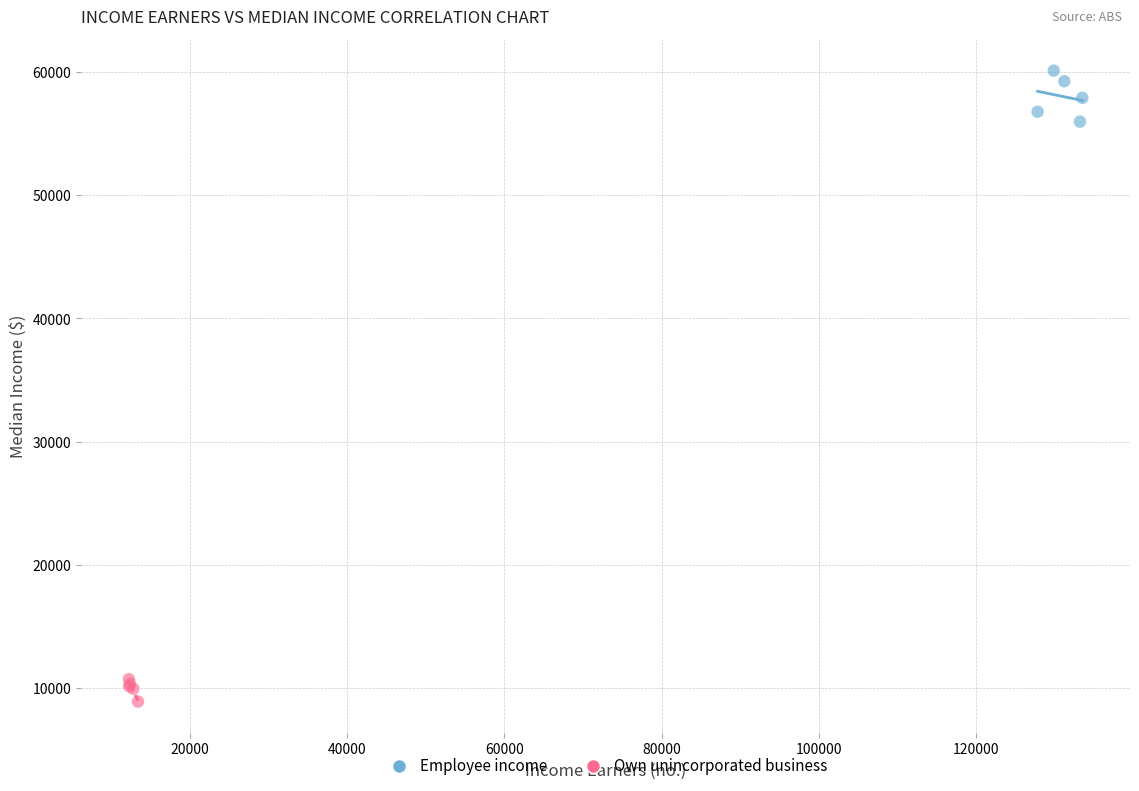

Which series reaches the maximum Y coordinate?

Employee income